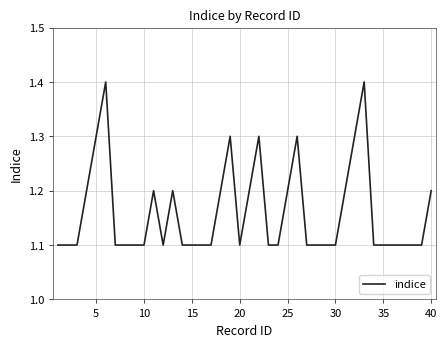

What is the greatest value displayed?

1.4